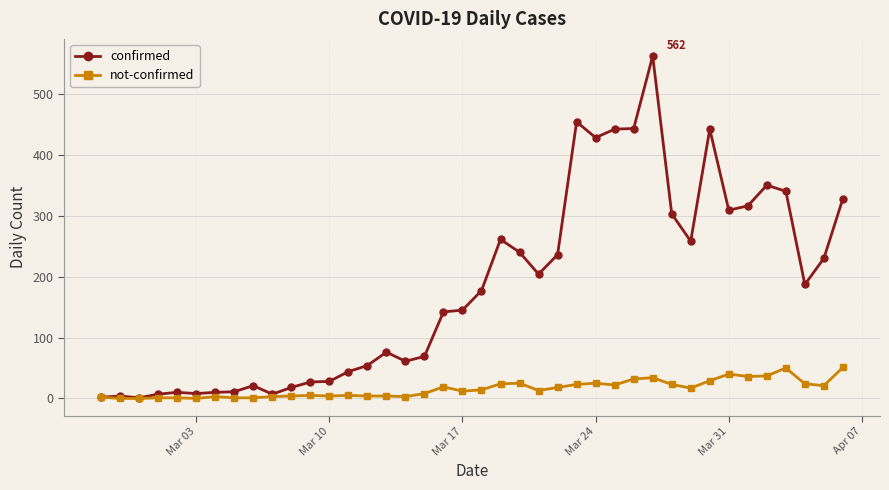

What is the average value of the confirmed series?

181